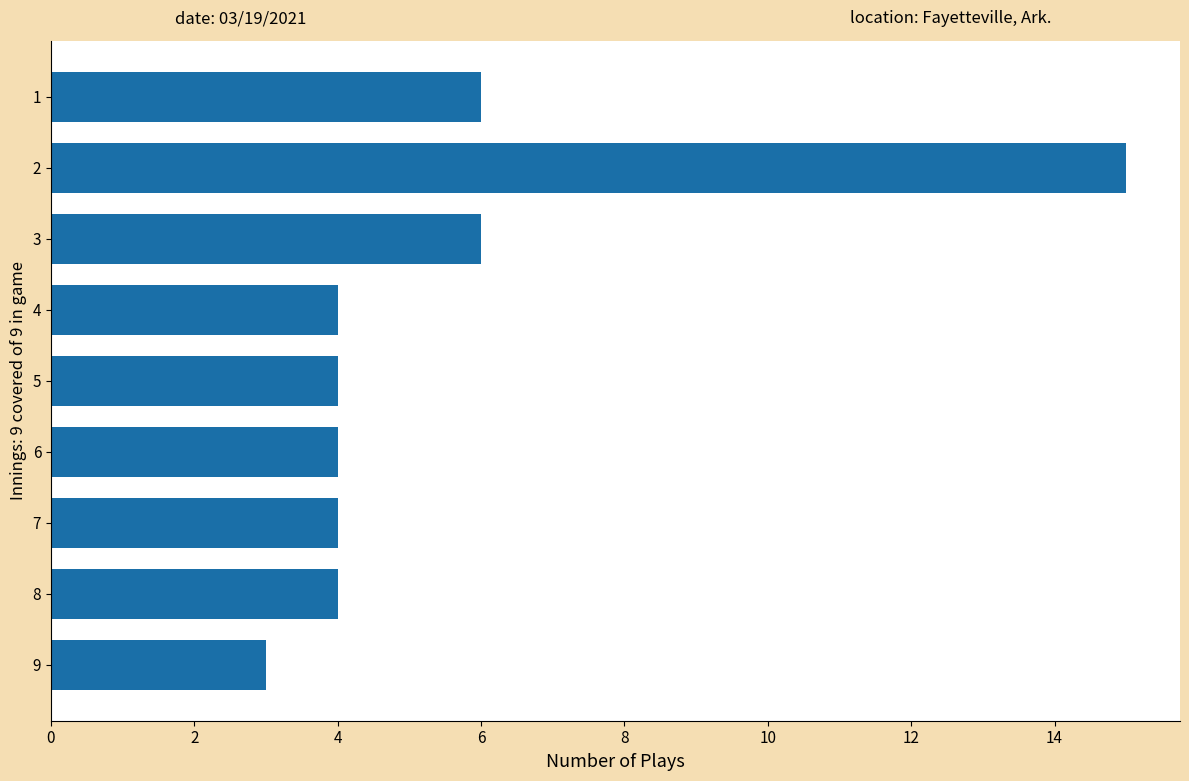

What is the sum of all values?

50